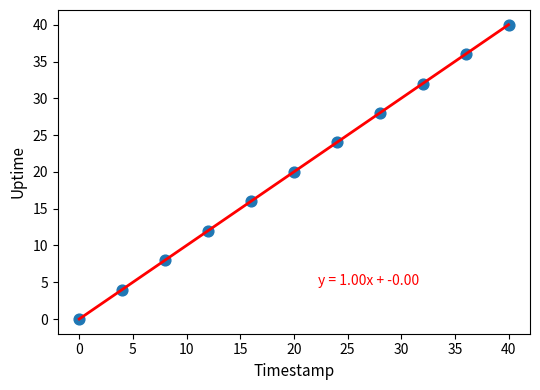

What is the range of X values (max minus min)?

40